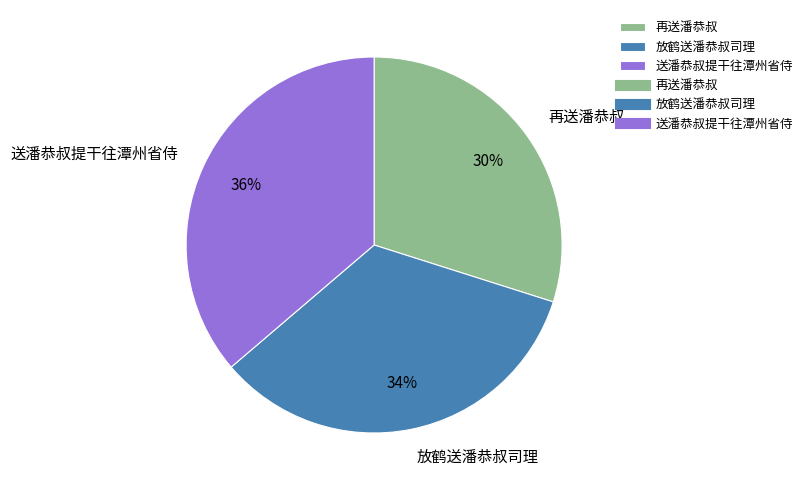

To the nearest percent, what is the difference between the largest and smallest slice percentages?

6%